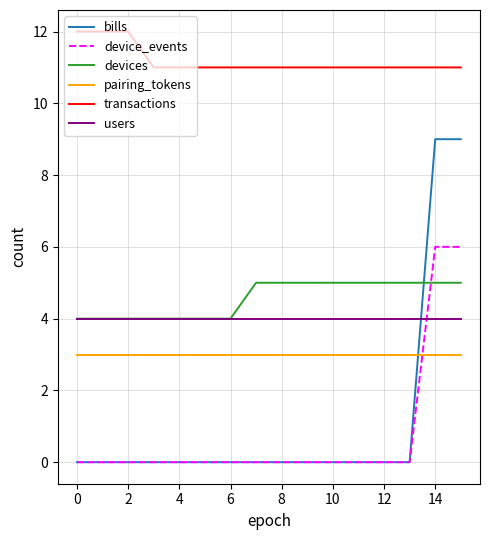

True or false: bills and transactions intersect in this chart.

False